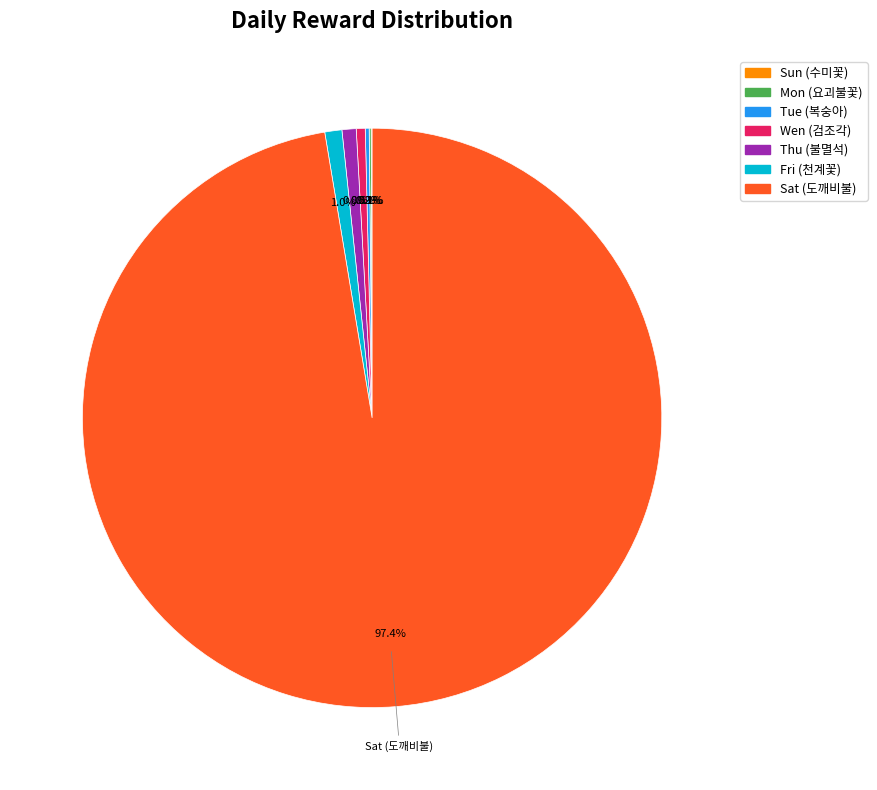

Combined, do Thu (불멸석) and Wen (검조각) account for over 50%?

No